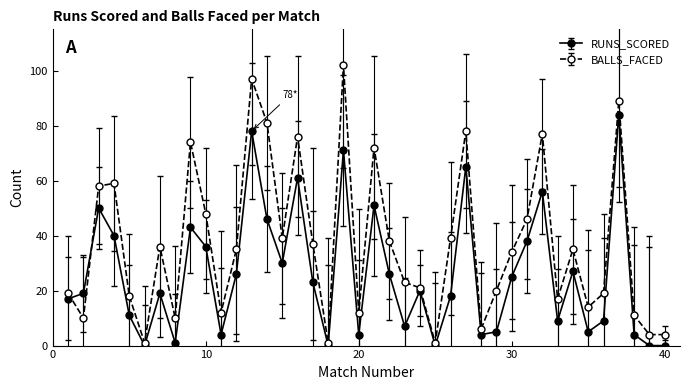

Reading right to left, transcribe all the data shown in this chart.

RUNS_SCORED: 0	0	4	84	9	5	27	9	56	38	25	5	4	65	18	0	20	7	26	51	4	71	0	23	61	30	46	78	26	4	36	43	1	19	0	11	40	50	19	17
BALLS_FACED: 4	4	11	89	19	14	35	17	77	46	34	20	6	78	39	1	21	23	38	72	12	102	1	37	76	39	81	97	35	12	48	74	10	36	1	18	59	58	10	19